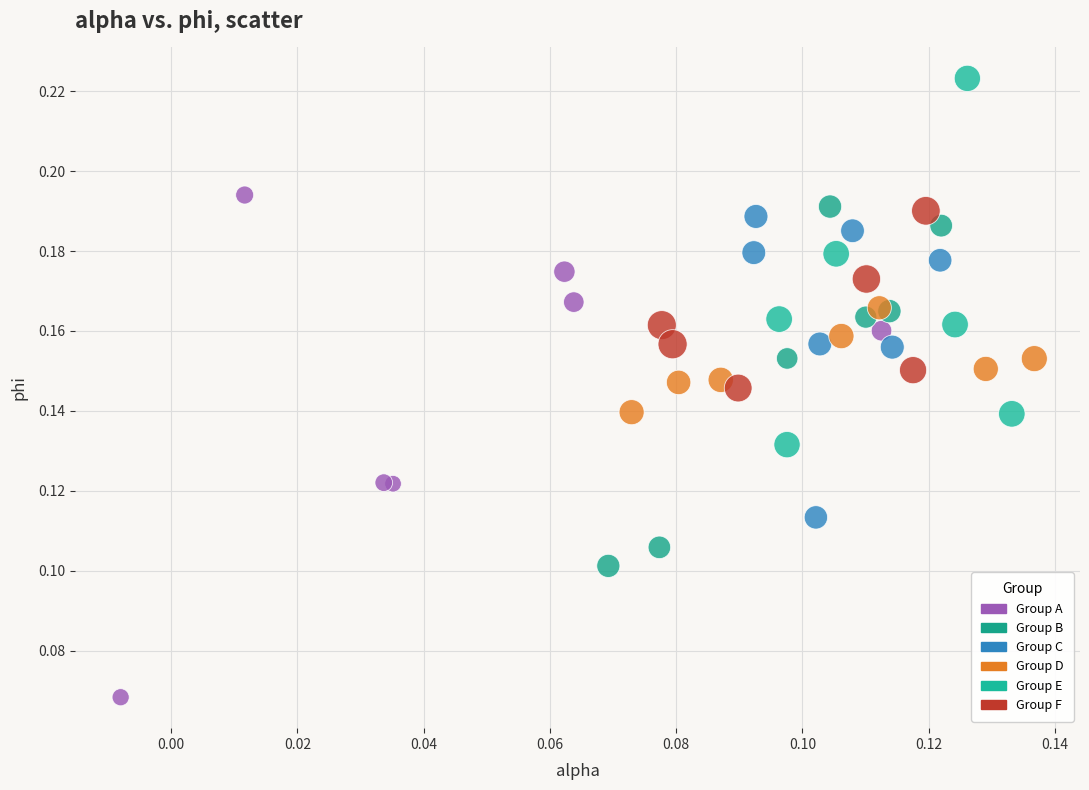

Which series contains the highest Y value?

Group E